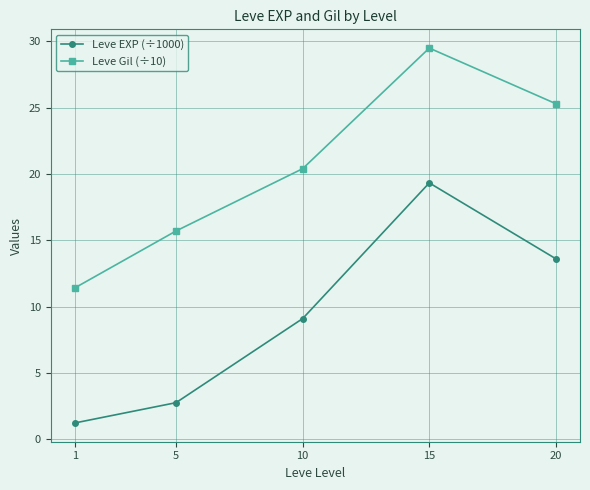

Which category has the highest value across all series?

15